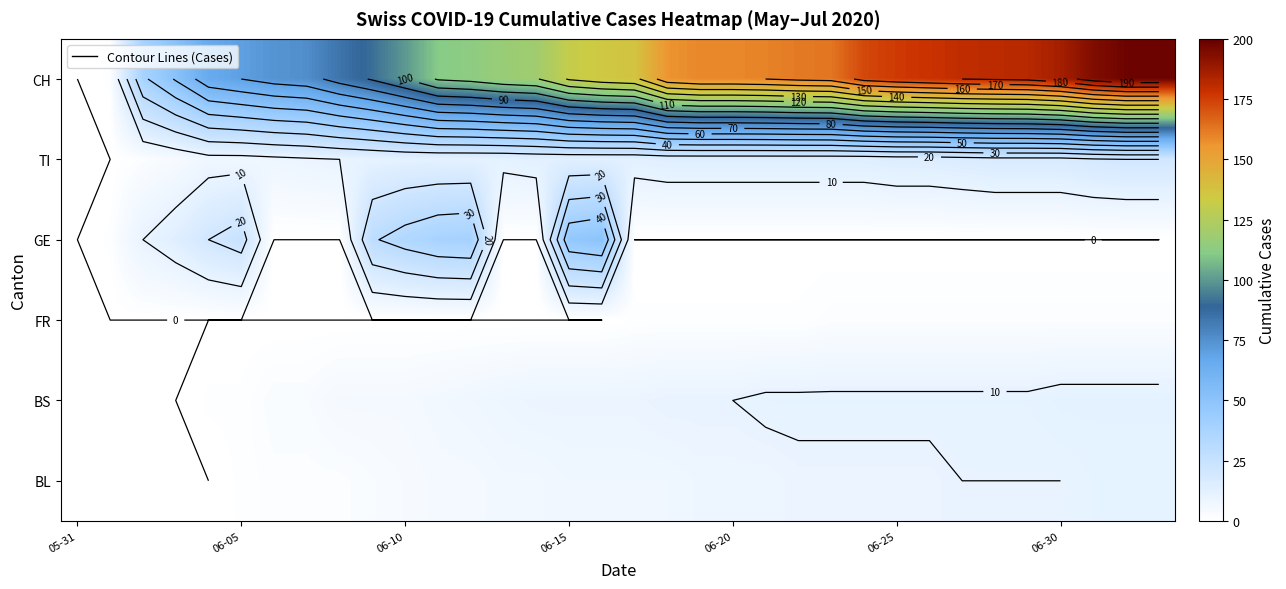

At how many categories does at least one series exceed 138?

16